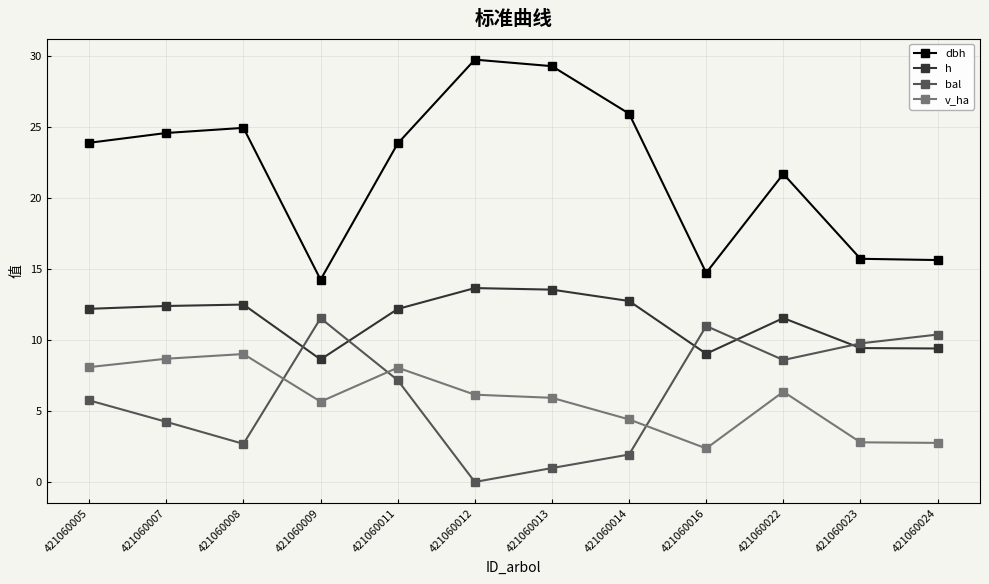

What is the average value of the v_ha series?

5.8